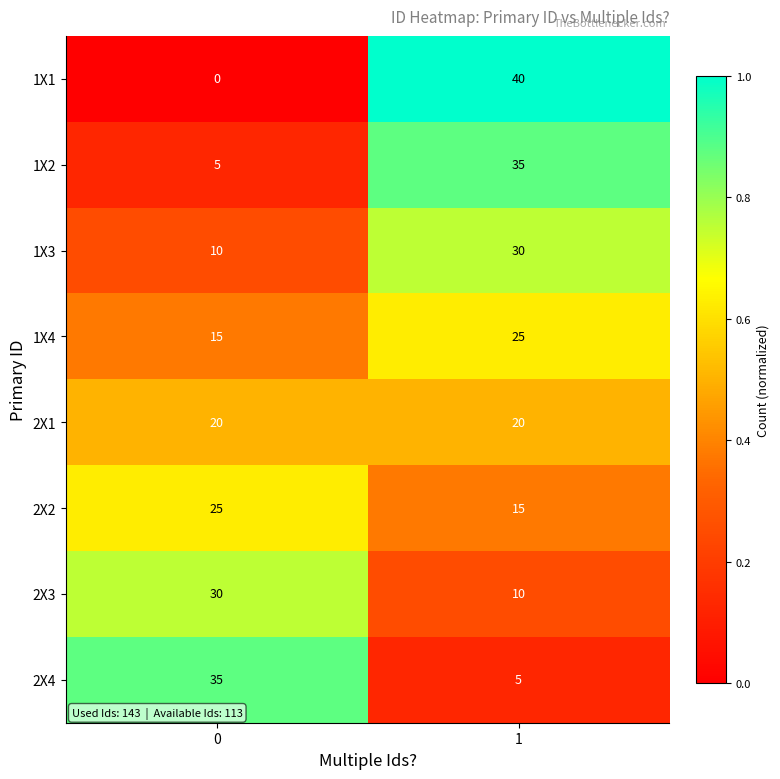

What is the greatest value displayed?

40